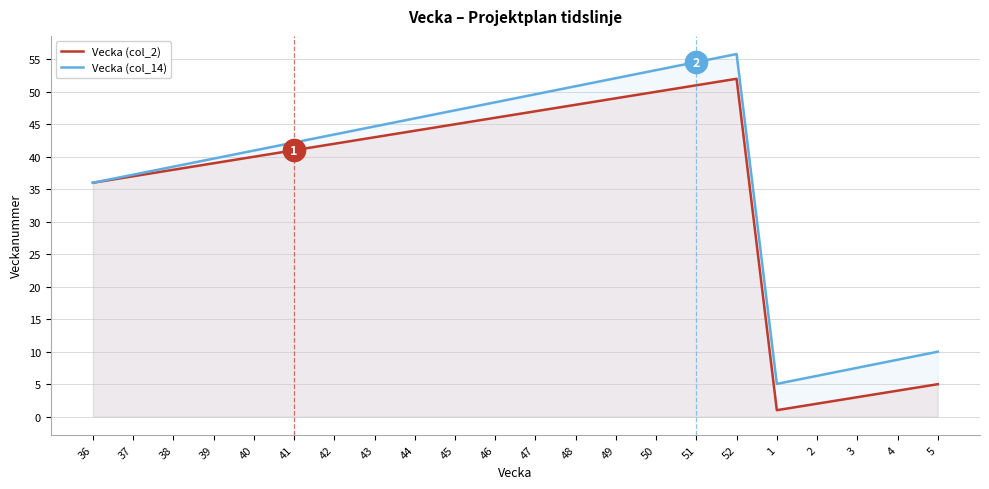

List the labels in order of Vecka (col_2) value, largest first.

52, 51, 50, 49, 48, 47, 46, 45, 44, 43, 42, 41, 40, 39, 38, 37, 36, 5, 4, 3, 2, 1